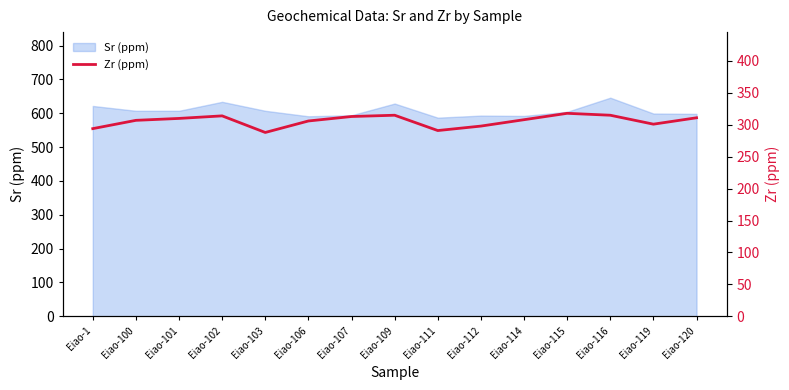

The value at Eiao-107 is 510. True or false?

False